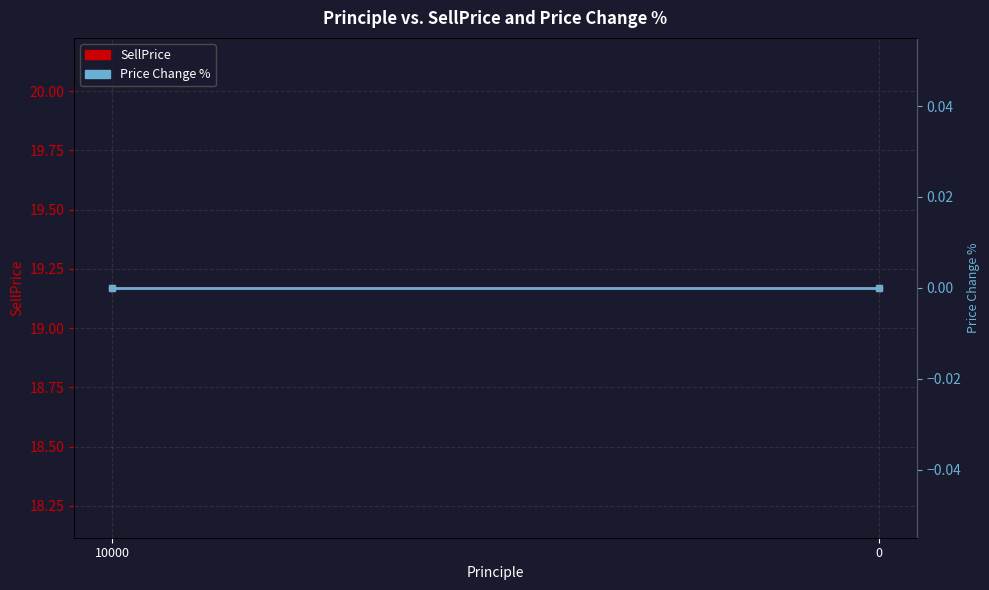

List the series in order of their peak value, highest first.

SellPrice, Price Change %